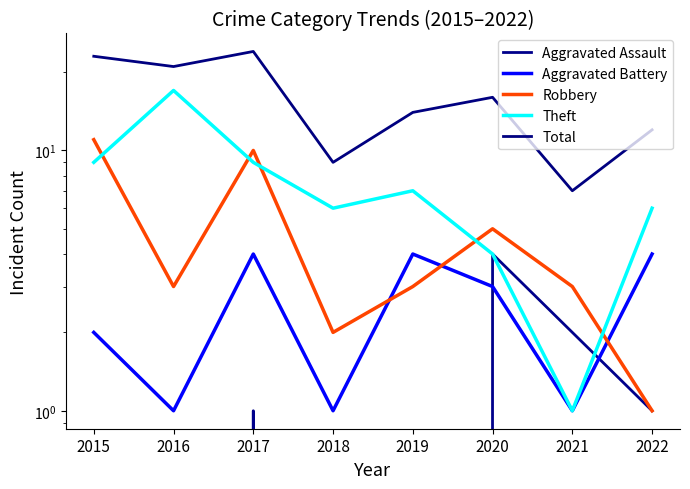

True or false: Robbery and Aggravated Battery cross at least once.

True